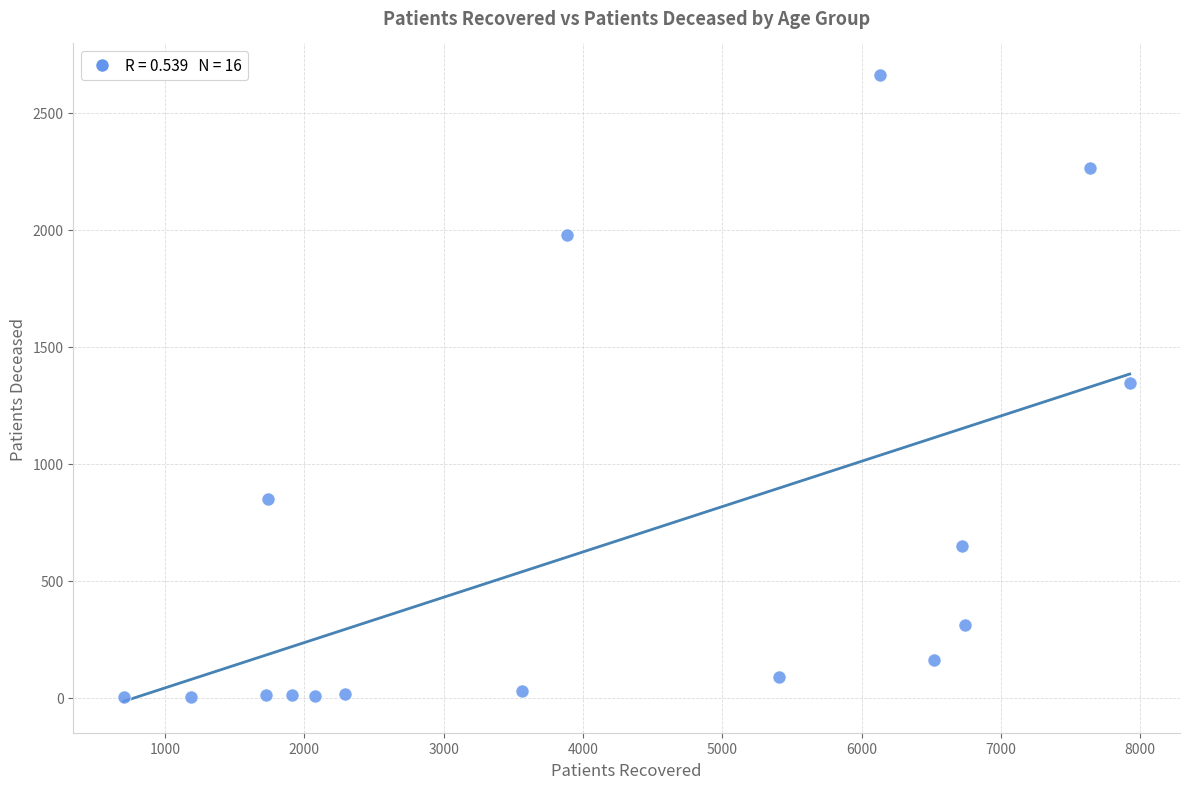

What is the range of X values (max minus min)?

7222